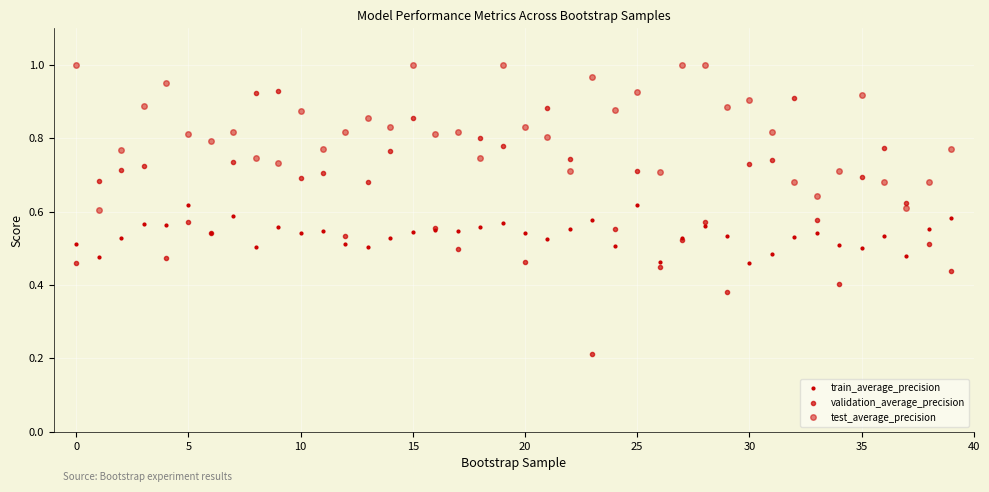

Which series ends up on top after the final intersection of test_average_precision and validation_average_precision?

test_average_precision